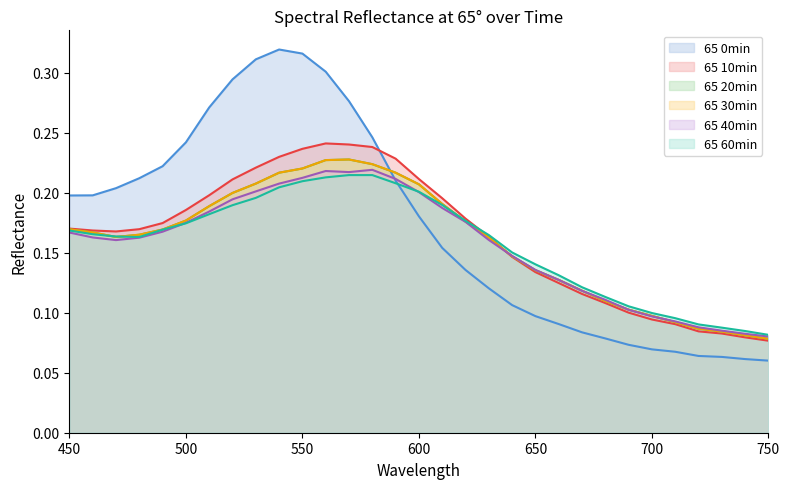

True or false: 65 60min and 65 30min intersect in this chart.

True